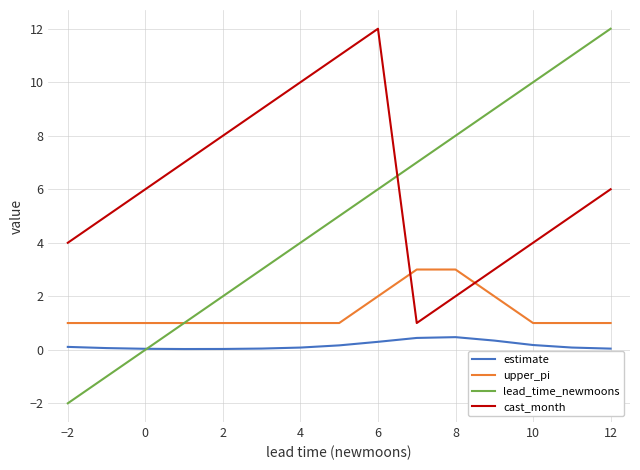

True or false: upper_pi and estimate intersect in this chart.

False